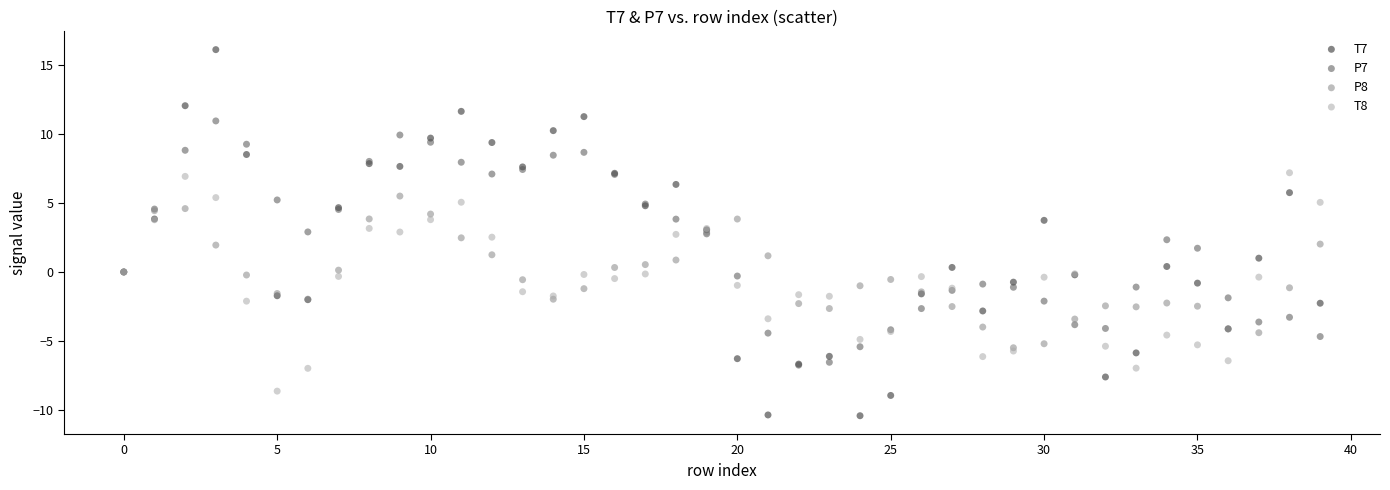

Which series reaches the minimum Y coordinate?

T7